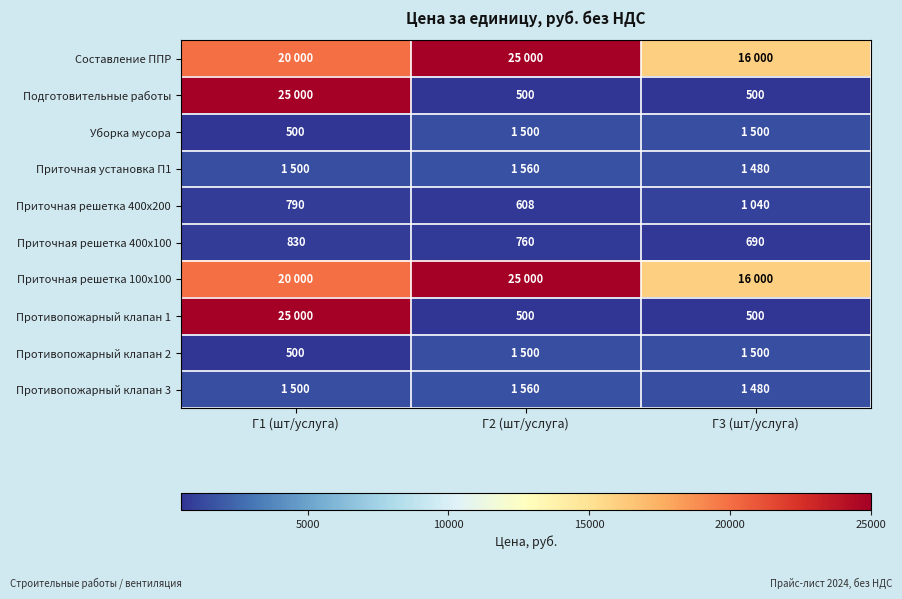

What is the difference between the maximum and minimum values in the Приточная решетка 400х100 series?

140